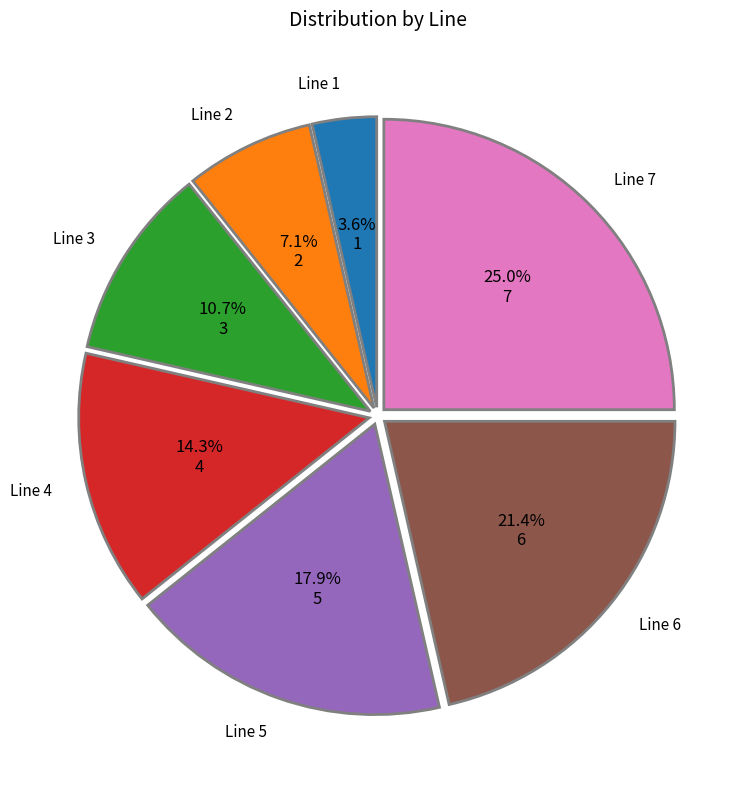

Is there a majority slice in this chart?

No